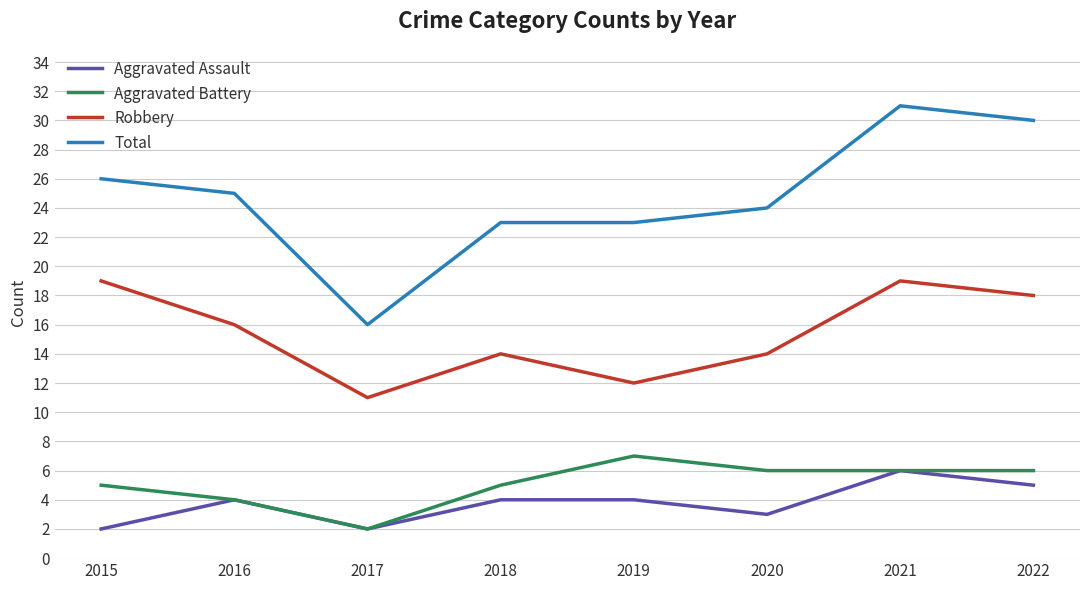

Rank the series at 2015 from lowest to highest value.

Aggravated Assault, Aggravated Battery, Robbery, Total